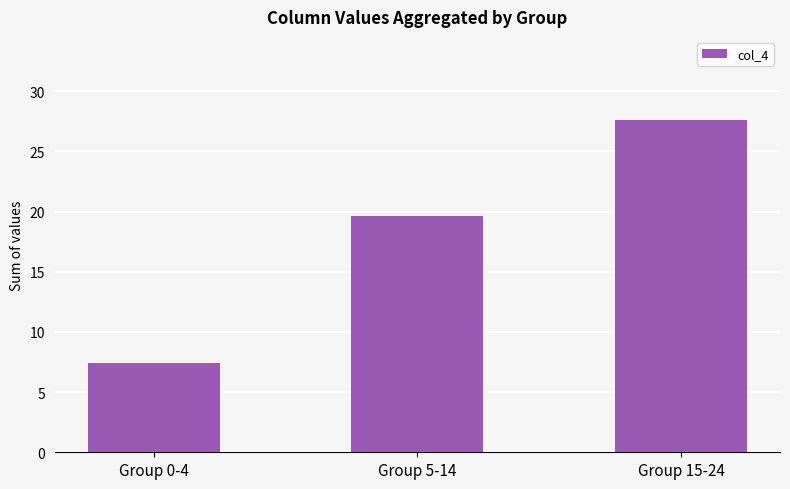

Reading right to left, list all the values displayed in this chart.

27.6	19.7	7.4